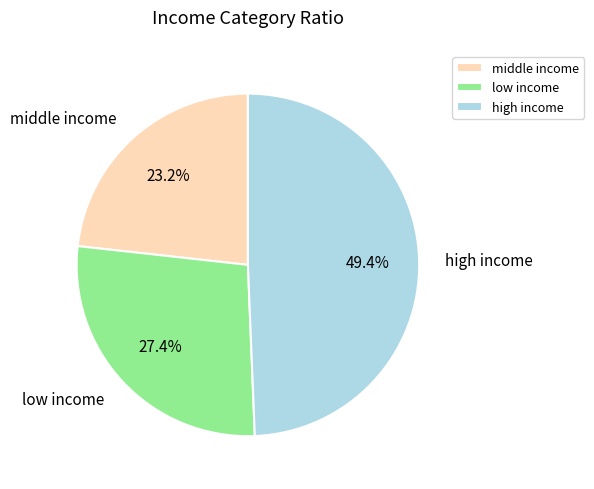

Is there any slice that represents more than half of the pie?

No